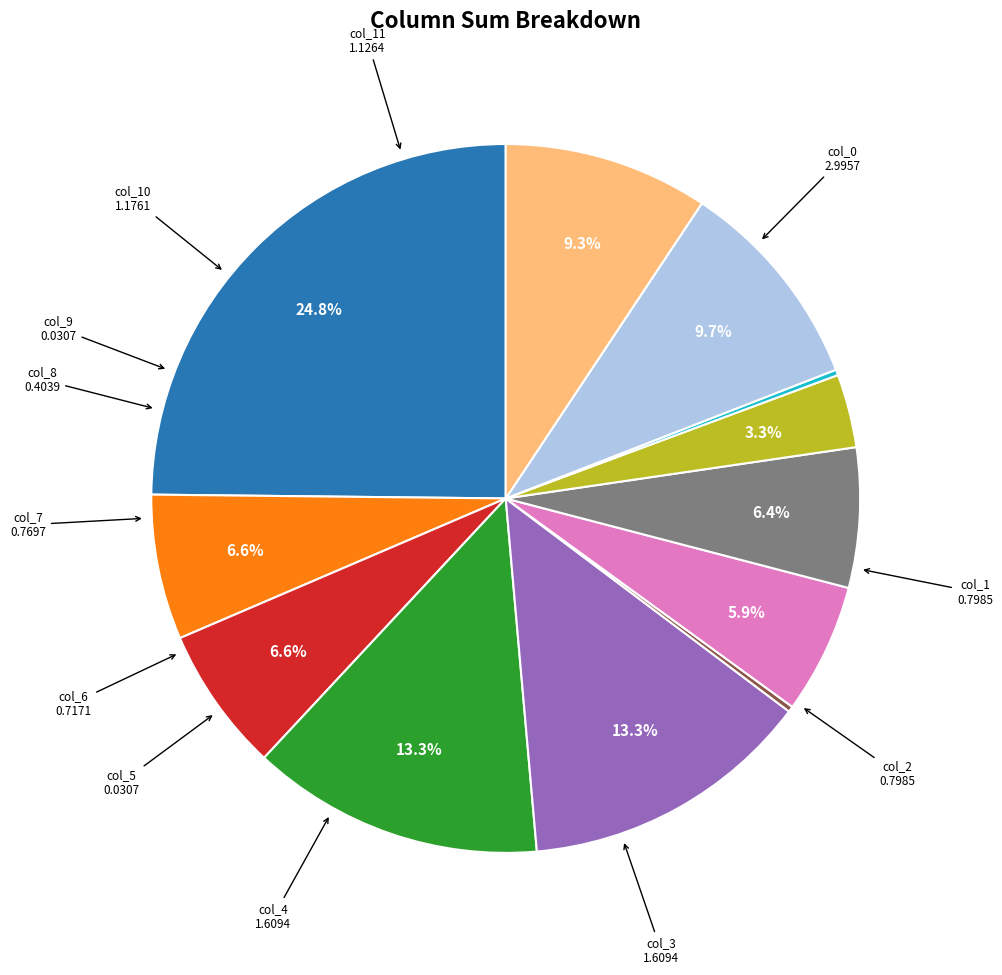

Is there any slice that represents more than half of the pie?

No